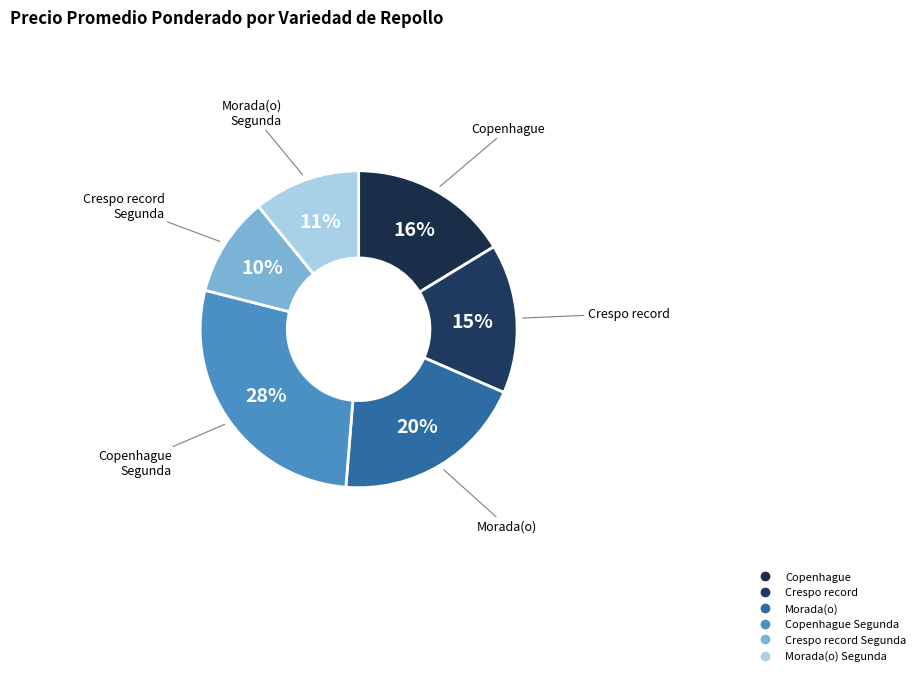

How many segments does this pie chart have?

6